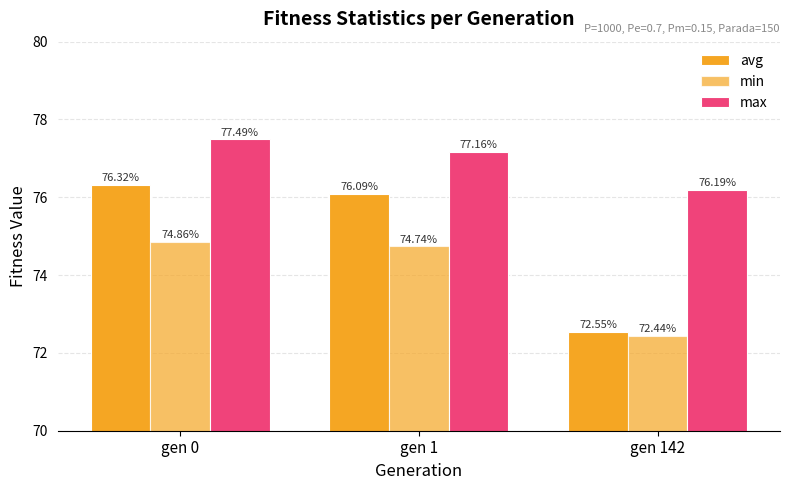

The value of max at gen 142 is 76.2. True or false?

True